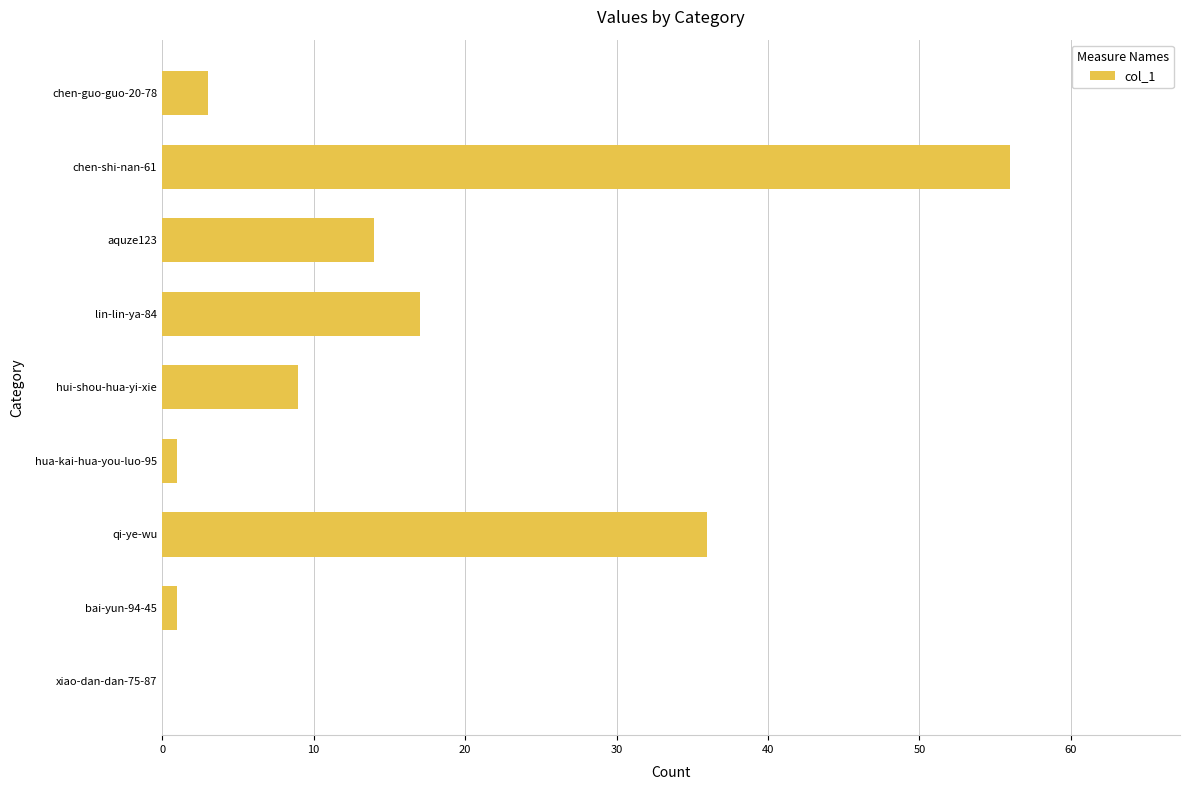

Read the value at chen-shi-nan-61.

56